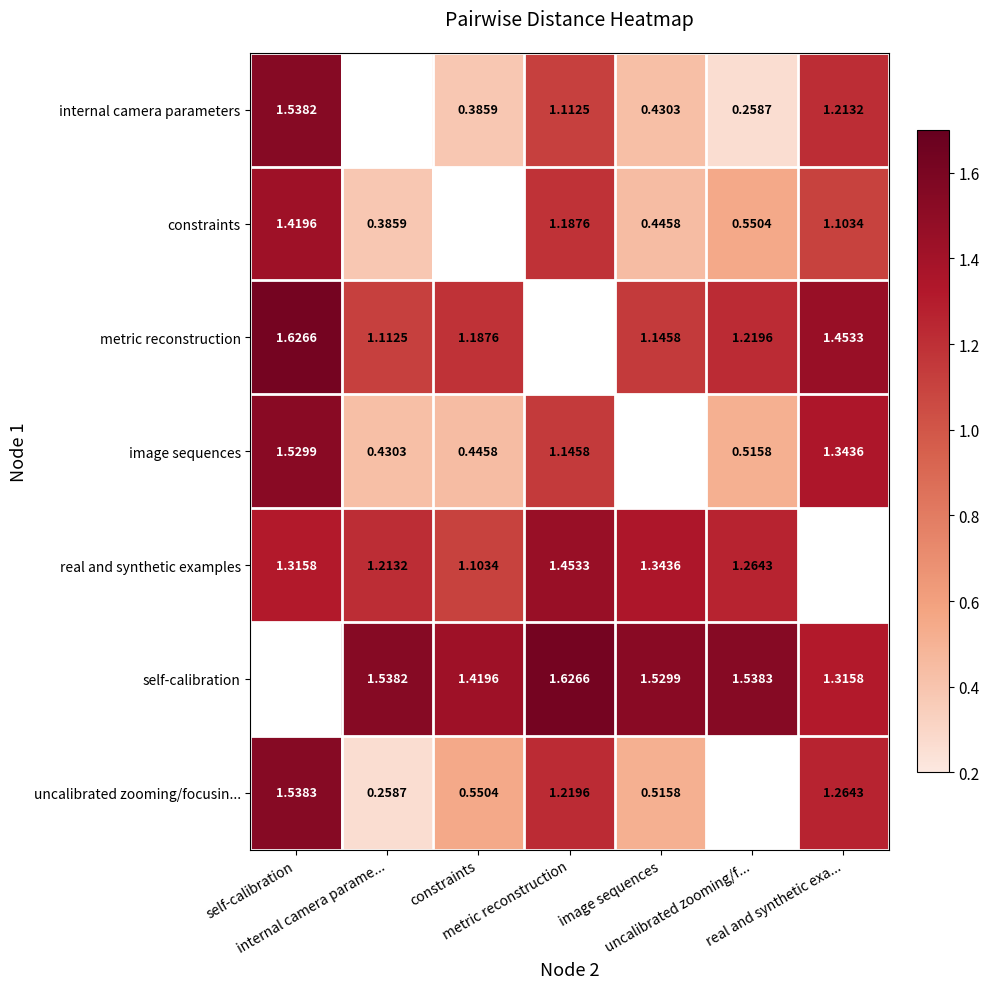

At which label is internal camera parameters closest to 0?

uncalibrated zooming/f...